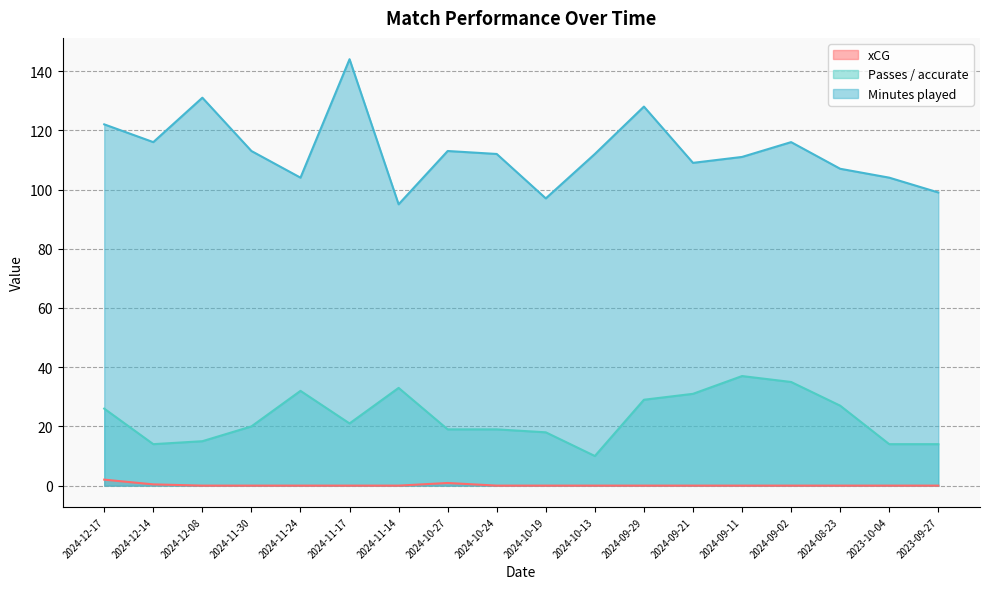

Between 2024-12-17 and 2024-09-29, which series saw the biggest shift?

Minutes played